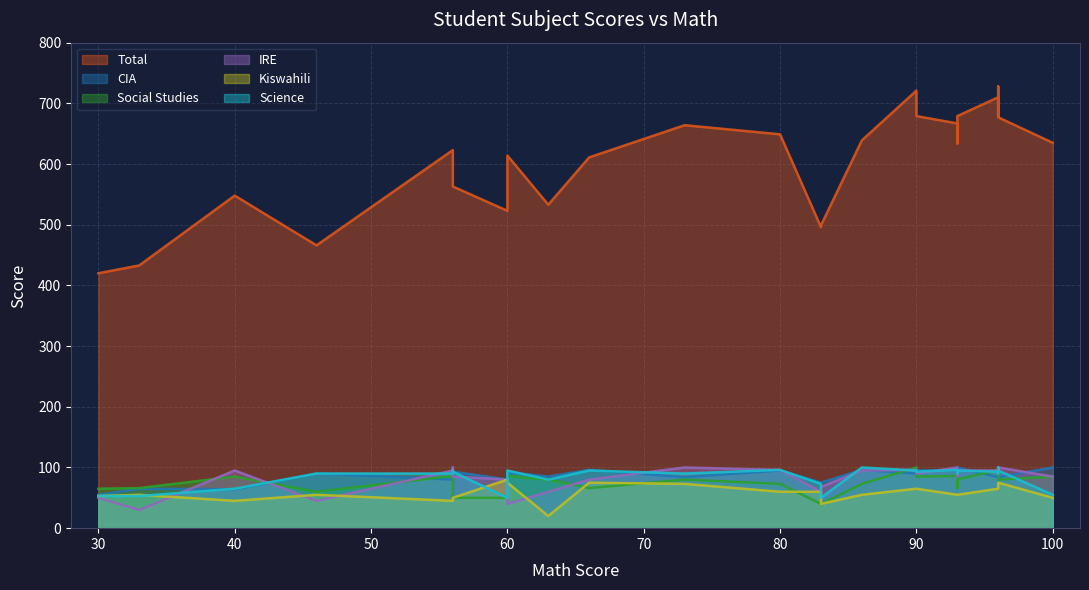

How many lines are shown in the chart?

6